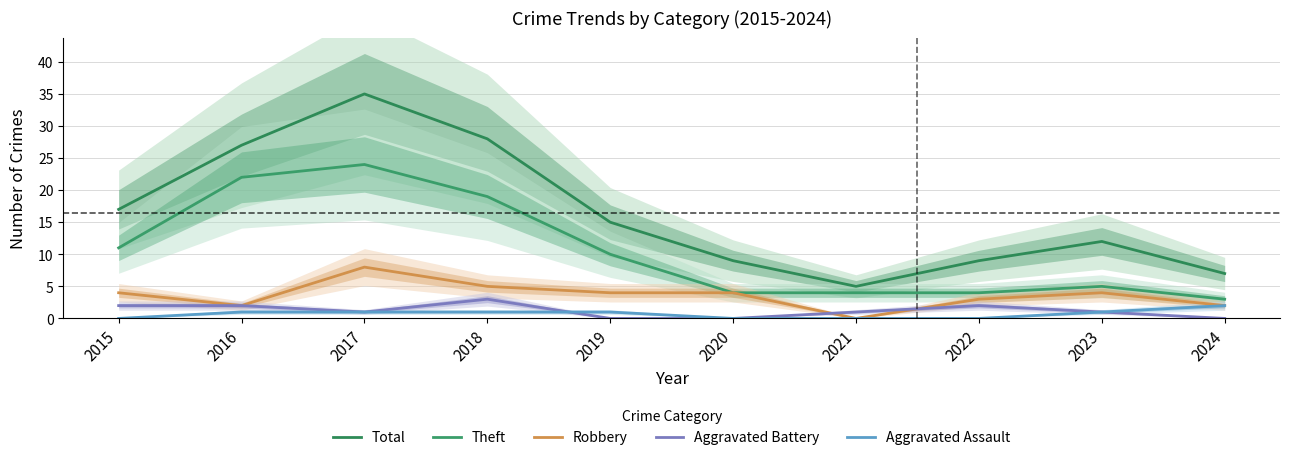

Count the number of data series in this chart.

5